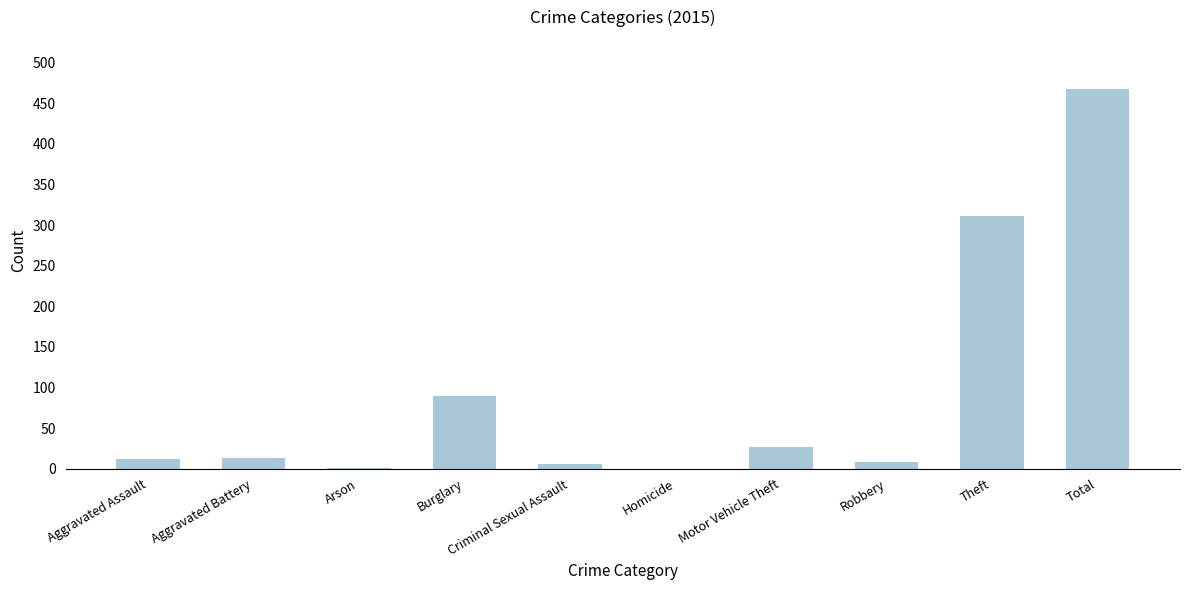

What is the sum of all values?

936